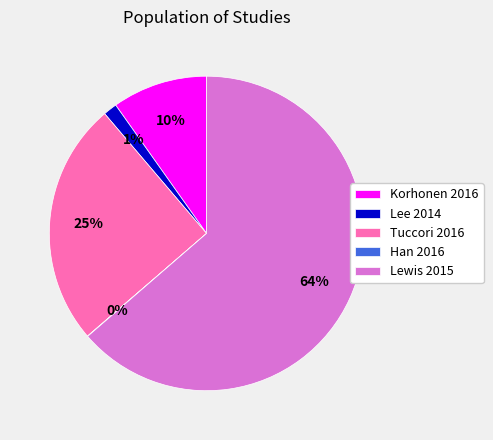

Combined, do Tuccori 2016 and Korhonen 2016 account for over 50%?

No